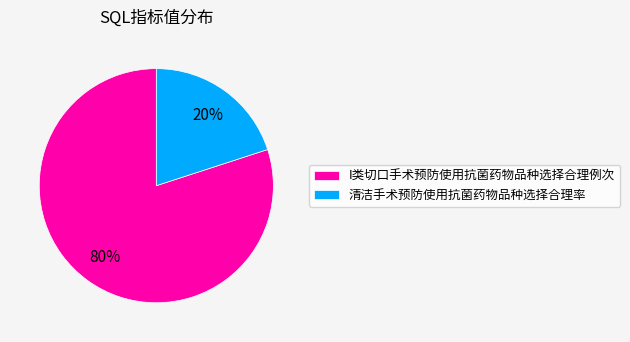

How many segments does this pie chart have?

2